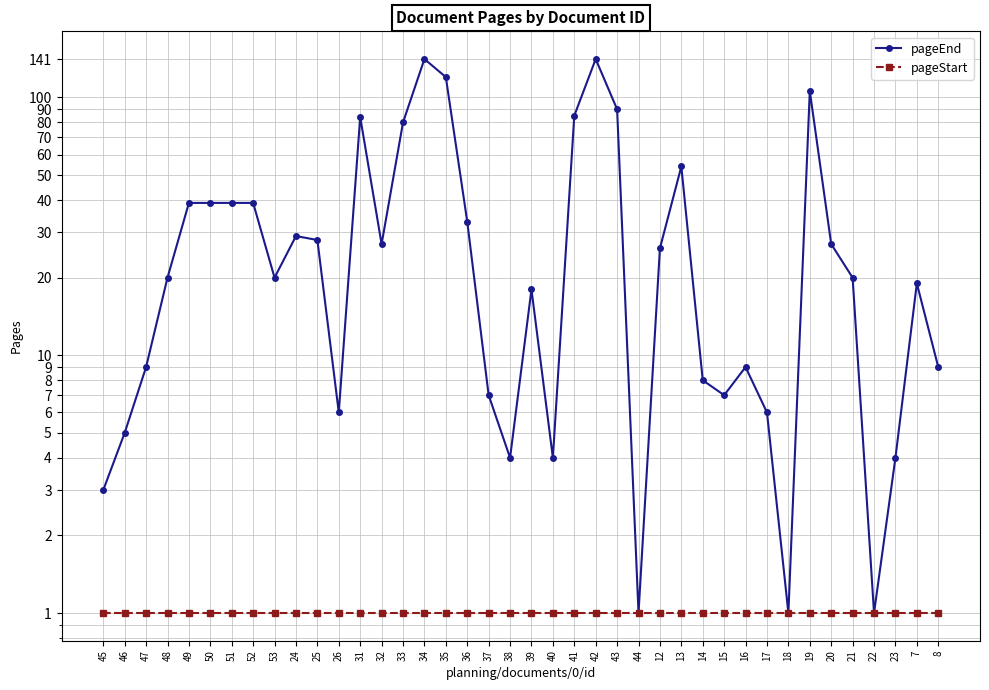

Does the chart have visible grid lines?

Yes